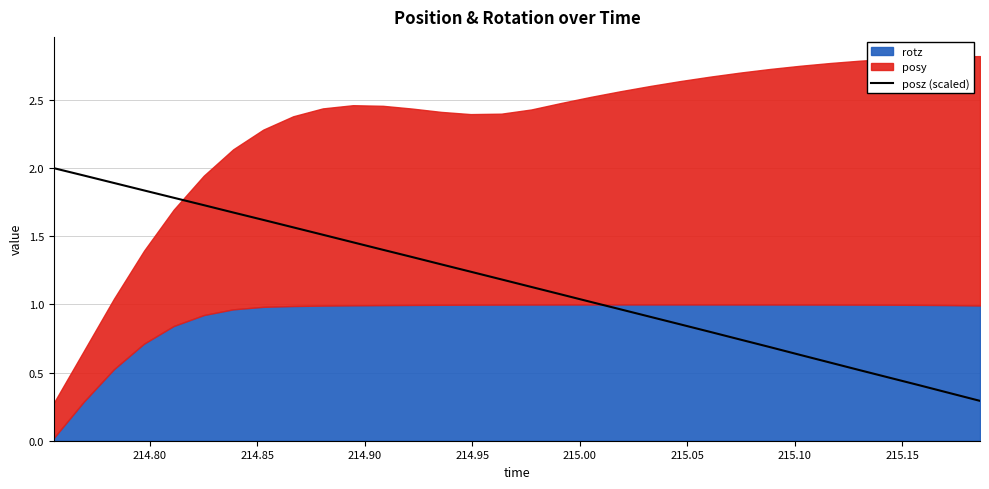

Reading right to left, transcribe all the data shown in this chart.

0.3	0.3	0.4	0.5	0.5	0.6	0.6	0.7	0.7	0.8	0.9	0.9	1.0	1.0	1.1	1.1	1.2	1.2	1.3	1.3	1.4	1.5	1.5	1.6	1.6	1.7	1.7	1.8	1.8	1.9	1.9	2.0